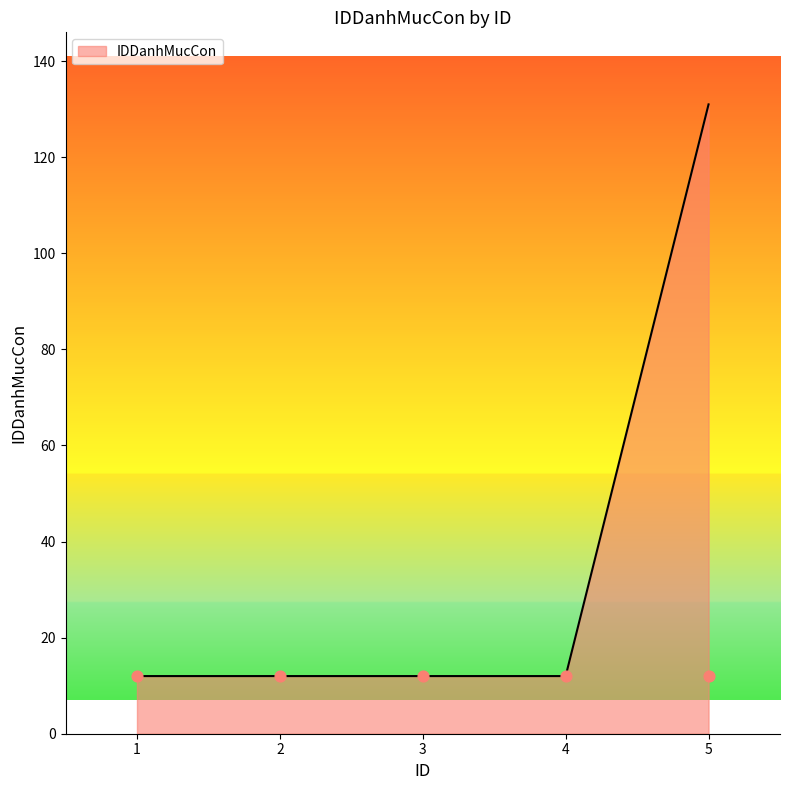

What is the ratio of the value at 4 to the value at 2?

1.0